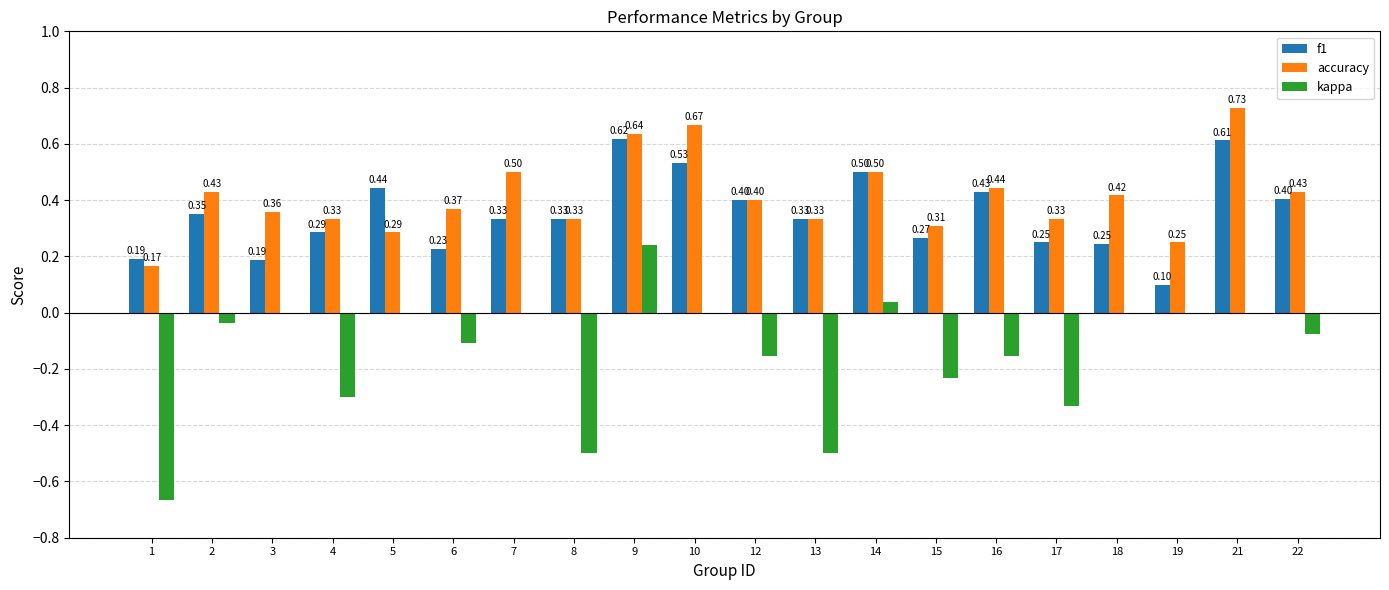

Is the value of accuracy at 8 greater than the value of f1 at 16?

No